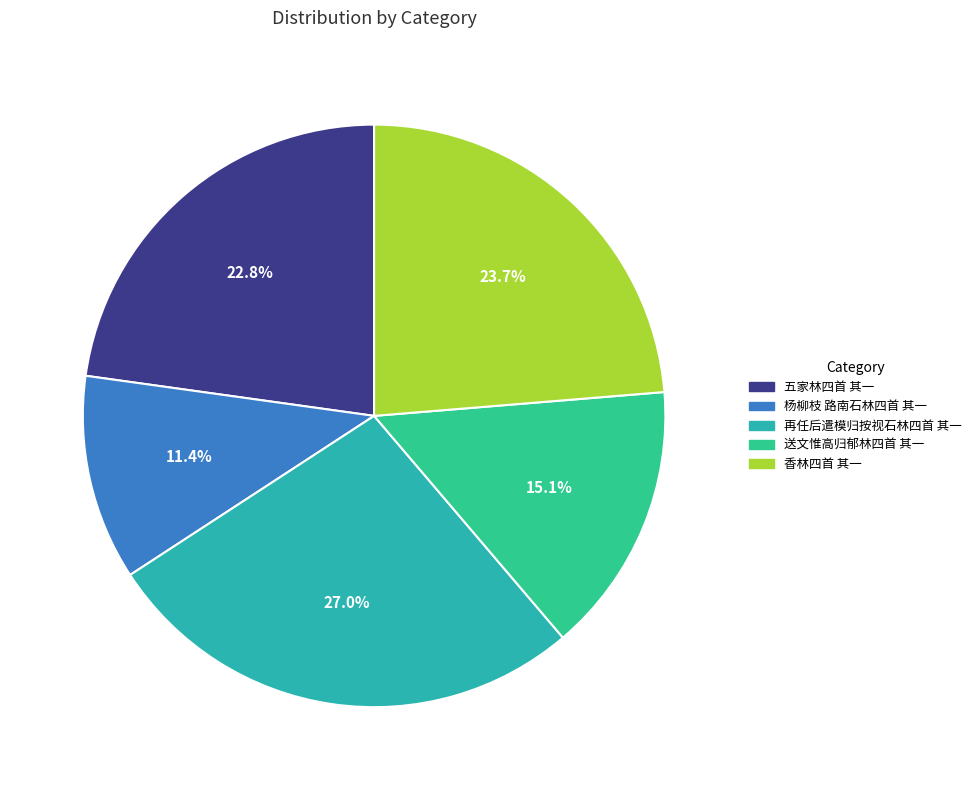

Does any single category account for the majority?

No